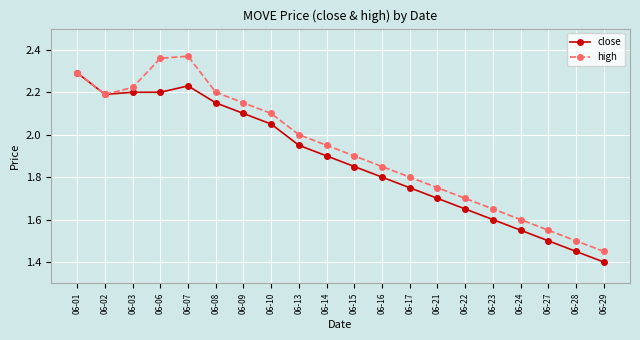

Which category has the lowest value across all series?

06-29